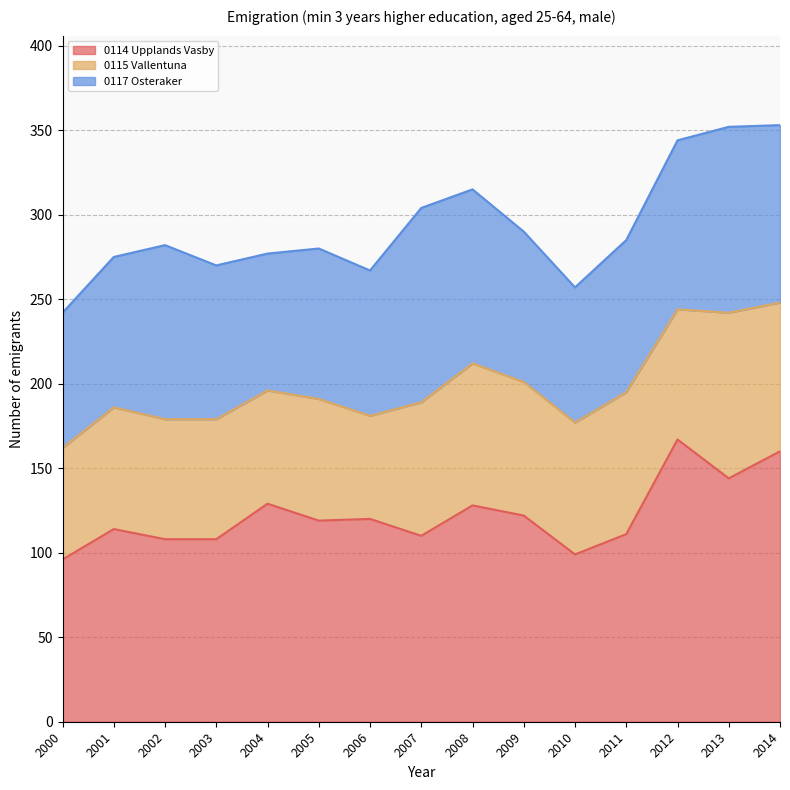

Where is the first local maximum for 0115_vallentuna?

2001